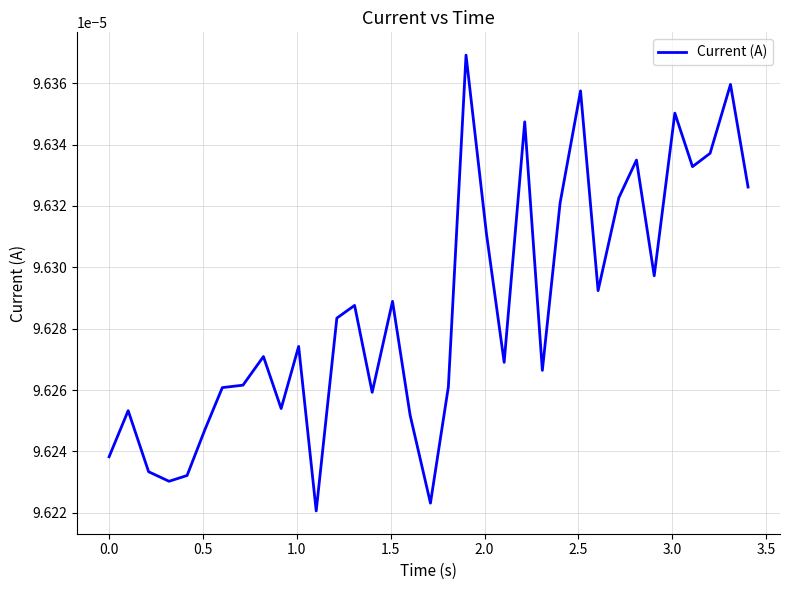

How many lines are shown in the chart?

1